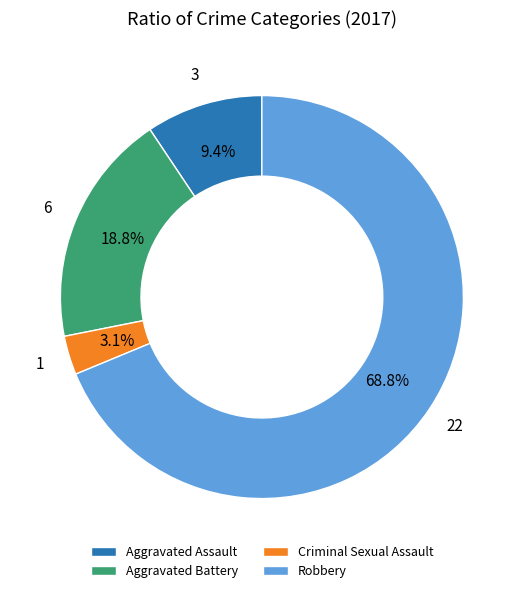

Is the sum of Aggravated Battery and Criminal Sexual Assault greater than half?

No